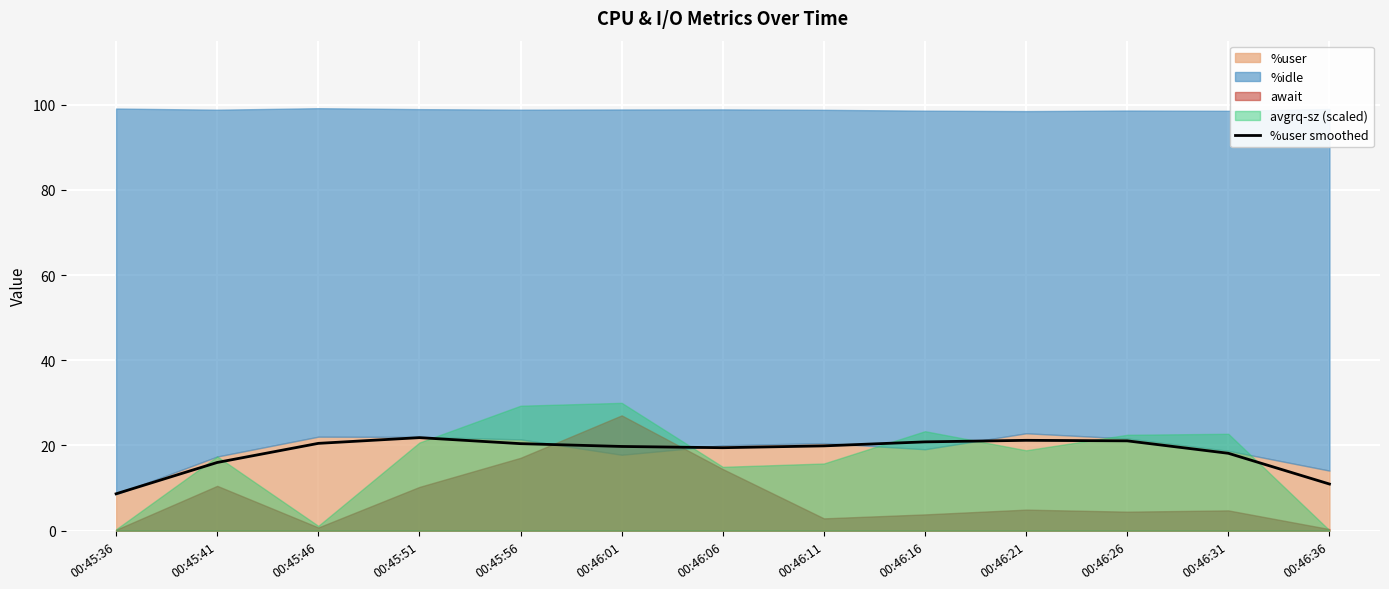

Is it true that %user smoothed equals 20.5 at 00:45:46?

True